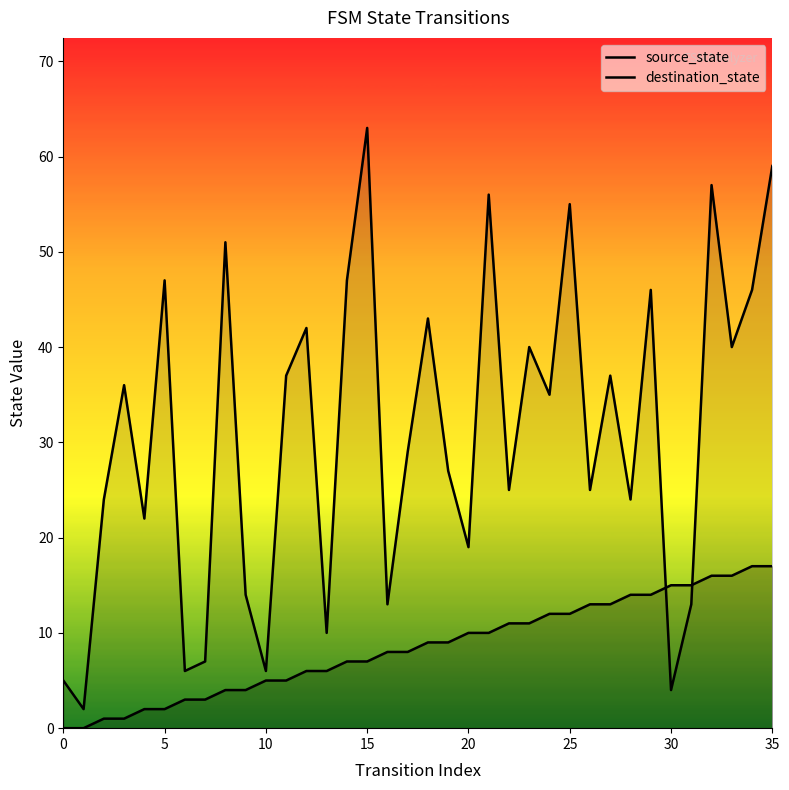

Which series contains the highest Y value?

destination_state